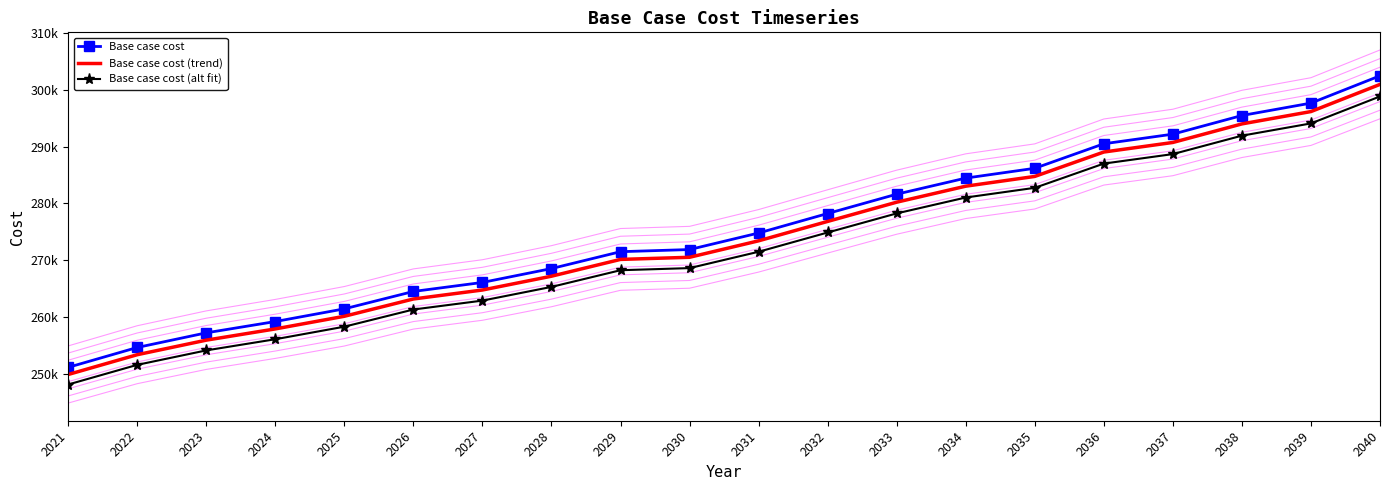

Which label corresponds to the largest value in the chart?

2040